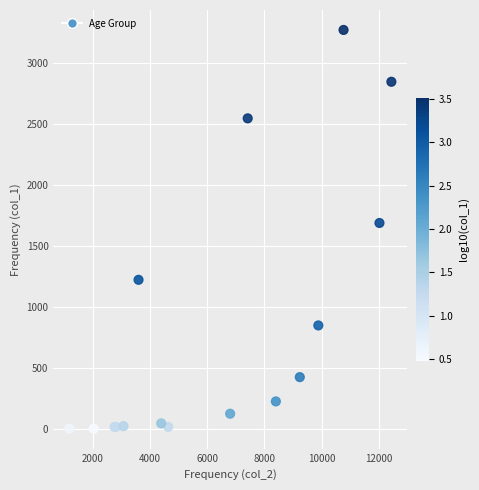

What Y value in the scatter plot is closest to 1638?

1690